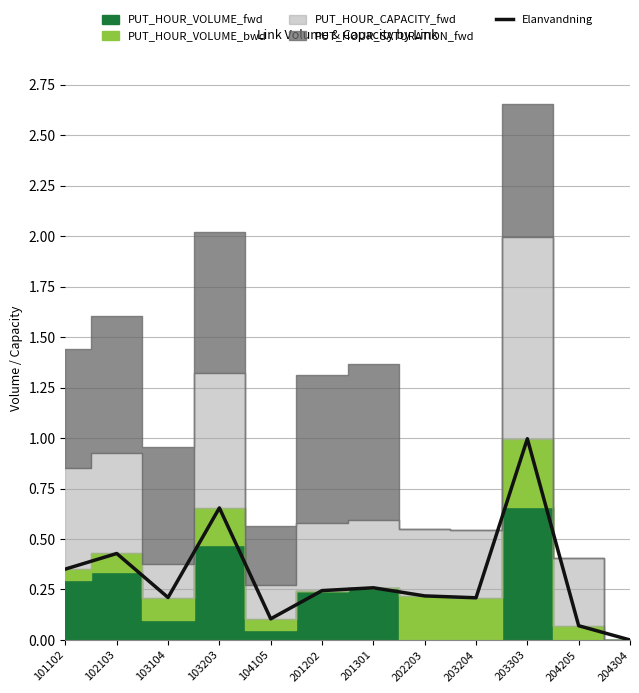

At which label does Elanvandning reach its peak?

203303